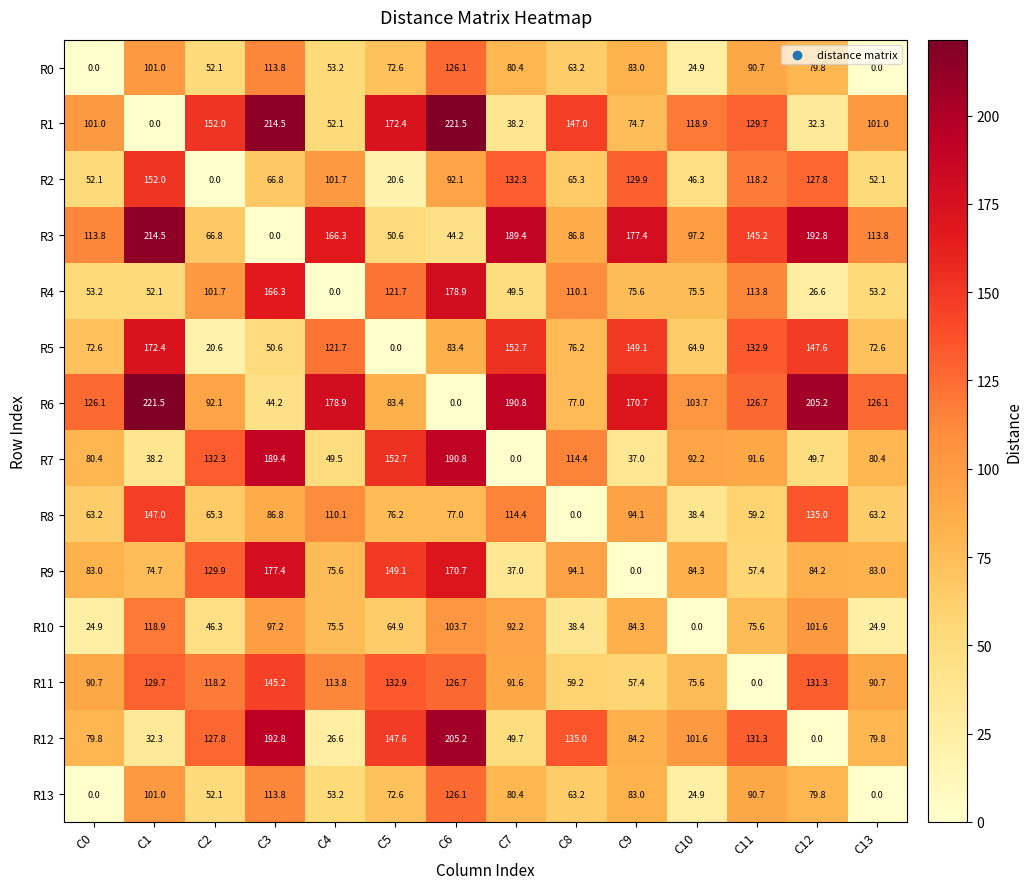

What is the highest value of the R2 series?

152.0